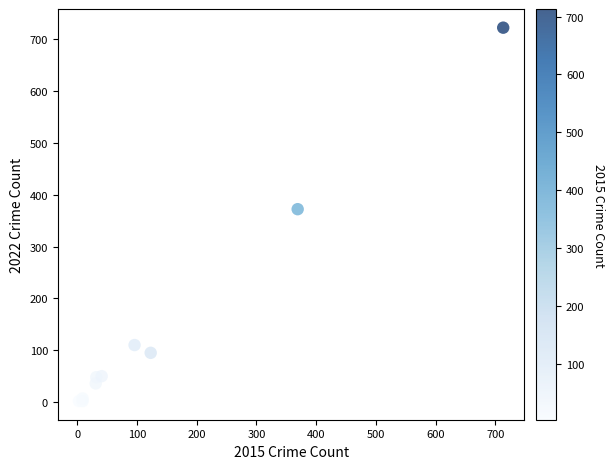

What Y value in the scatter plot is closest to 362?

372